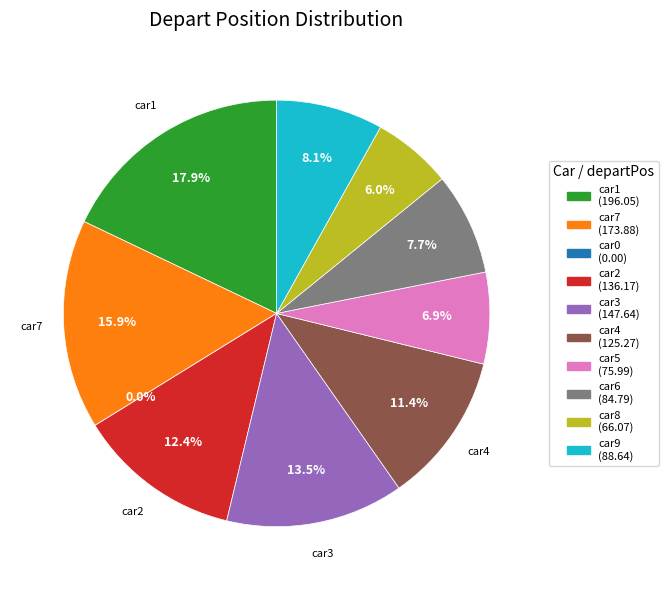

Is there a majority slice in this chart?

No